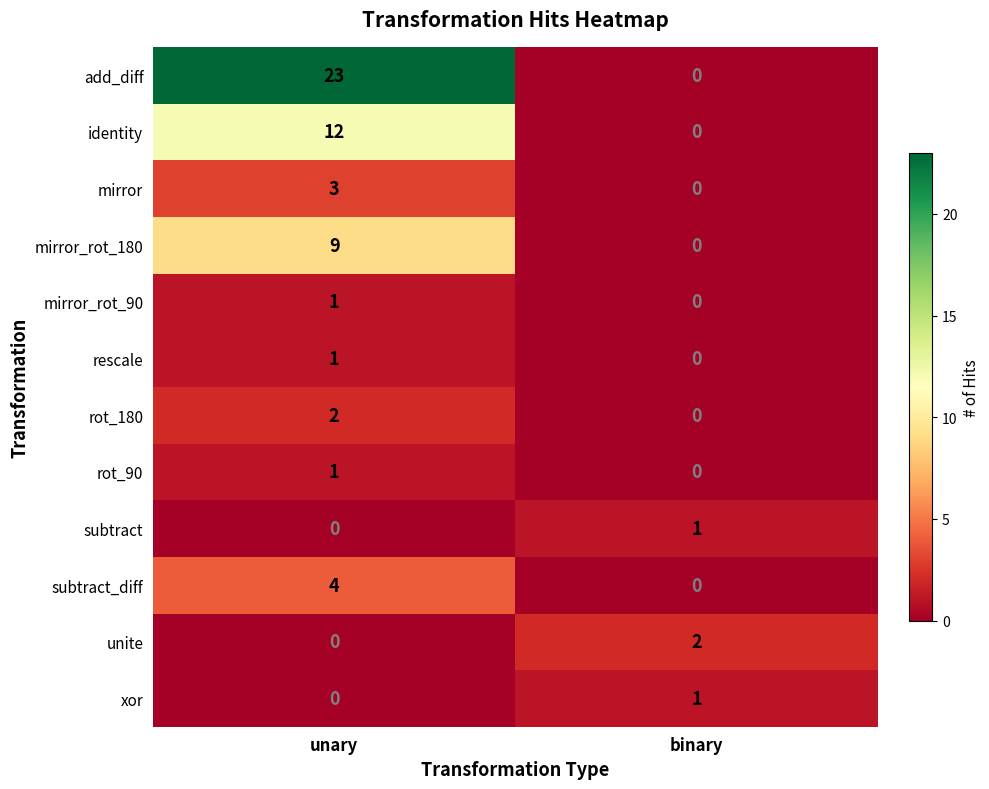

List the labels in order of rescale value, smallest first.

binary, unary